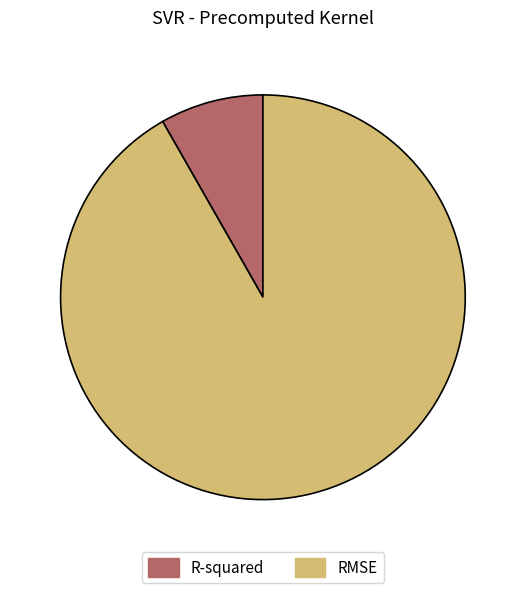

Is the sum of RMSE and R-squared greater than half?

Yes